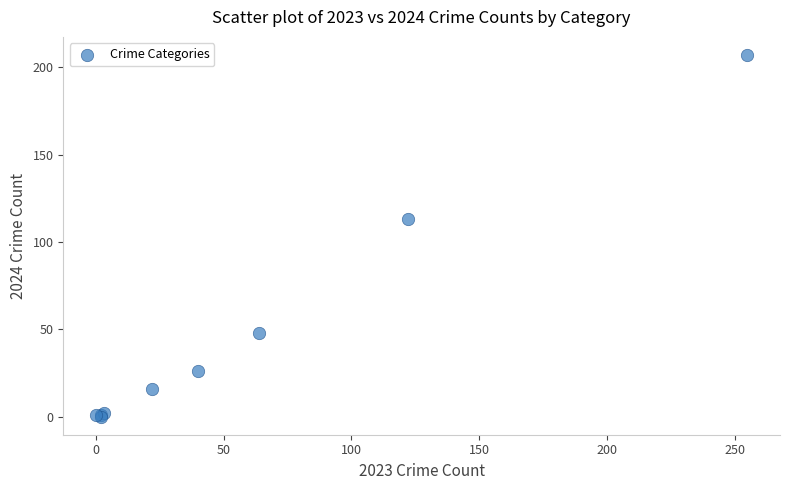

What Y value in the scatter plot is closest to 103?

113